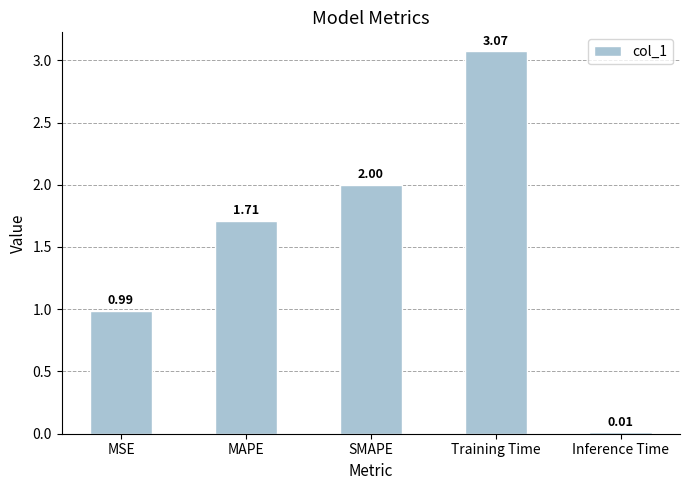

What is the sum of all values?

7.8